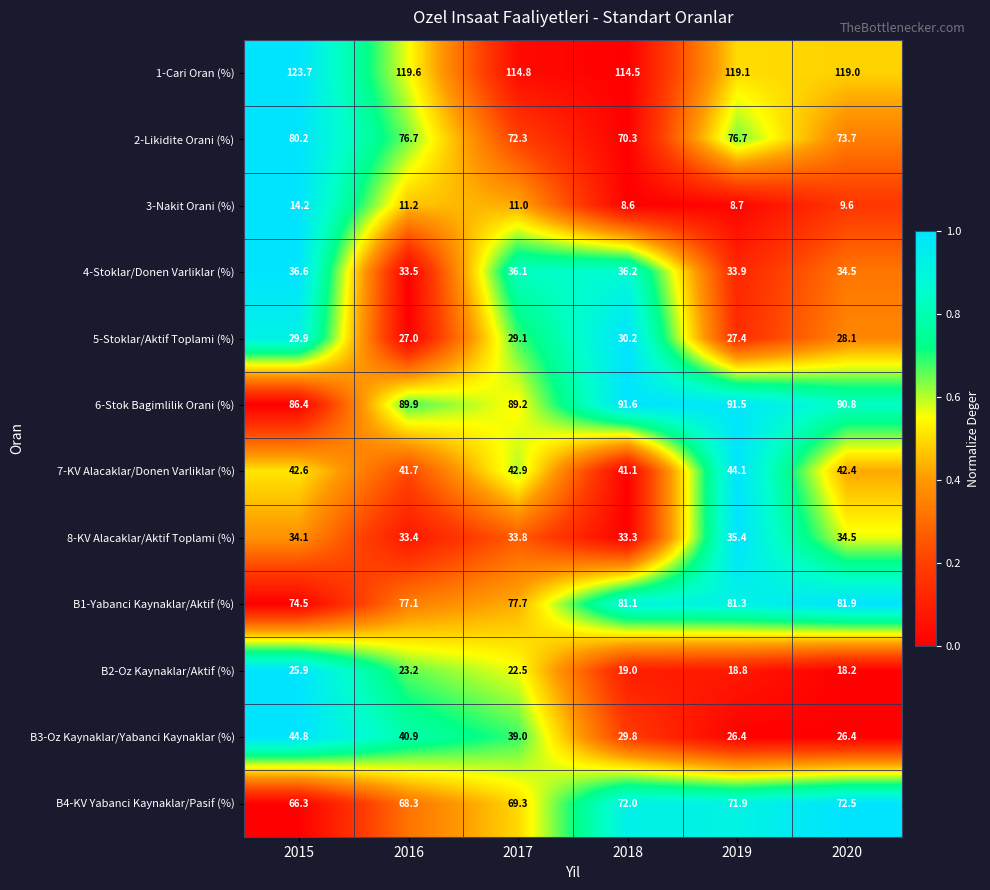

The value of 3-Nakit Orani (%) at 2019 is 8.7. True or false?

True